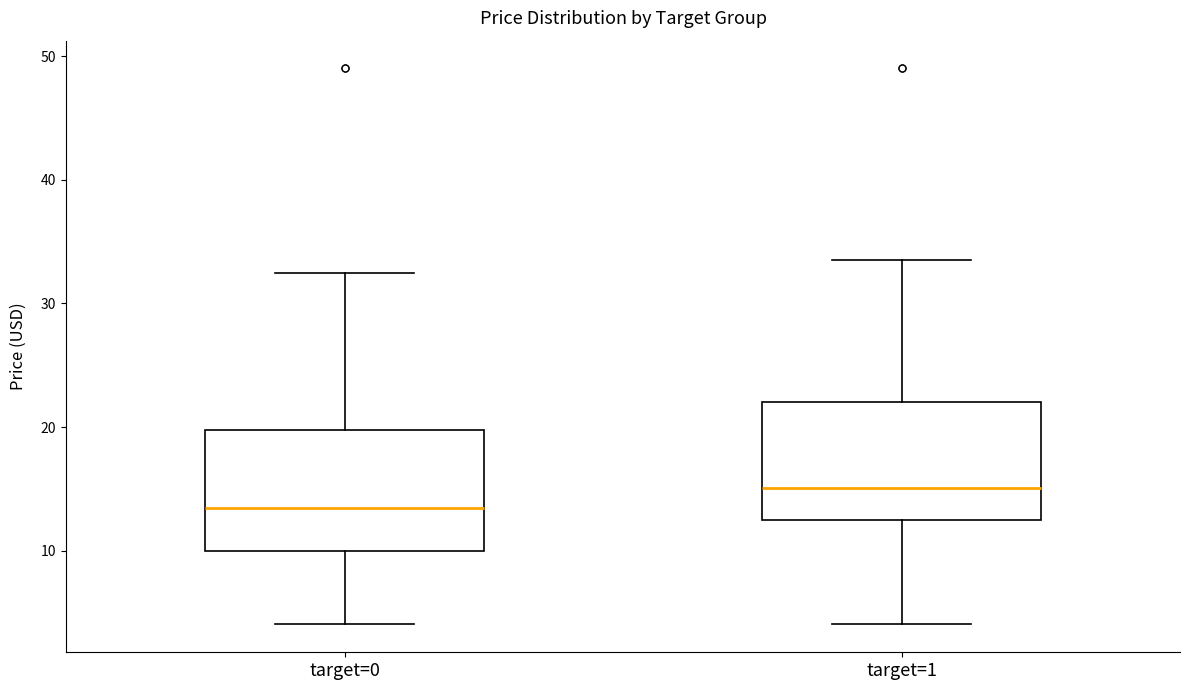

Where does the median line of the box for target=0 sit on the y-axis? The values are not printed on the chart, so give them approximately, as read against the axis.

14